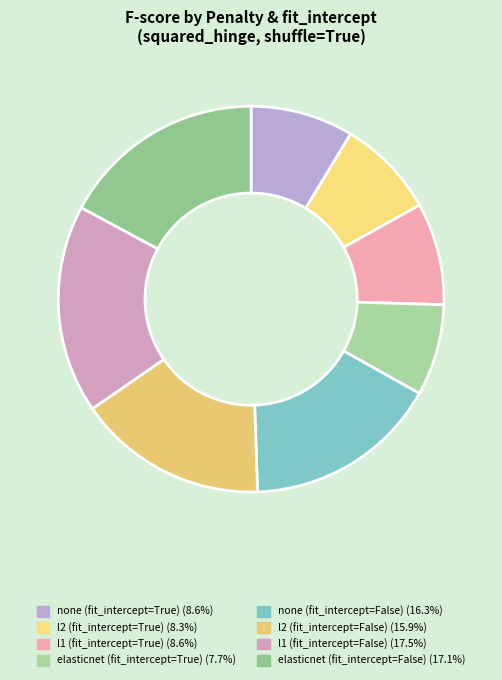

Is there a majority slice in this chart?

No